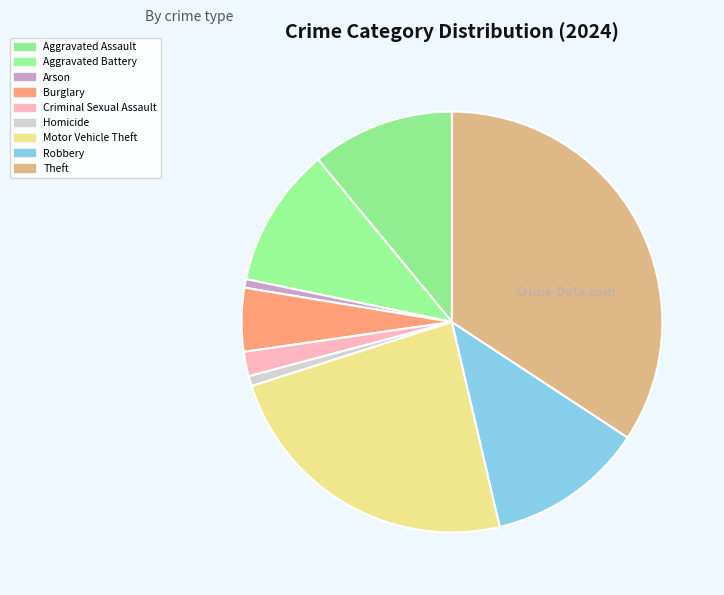

To the nearest percent, what percentage of the pie is Burglary?

5%